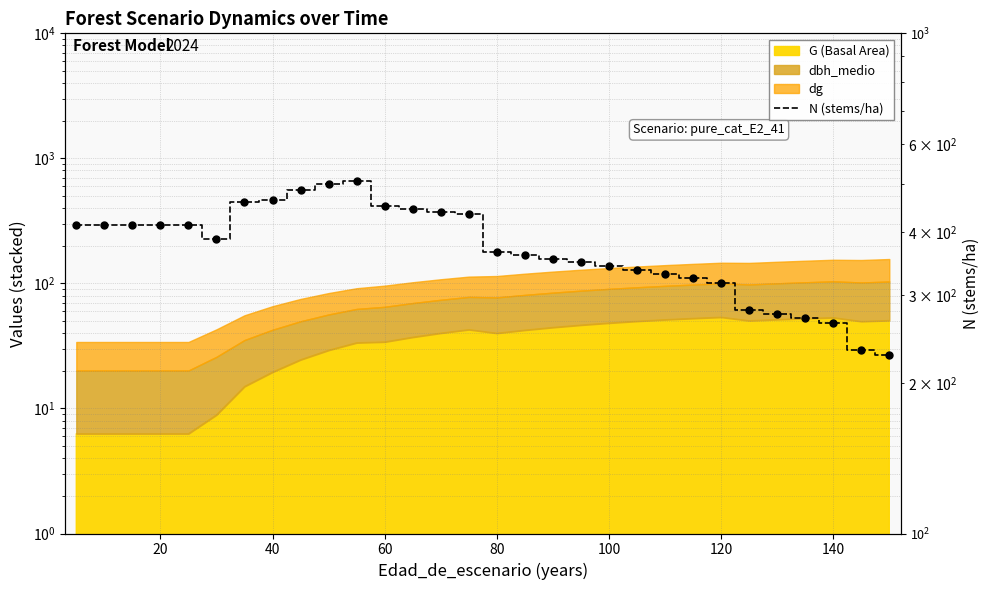

What is the ratio of the value at 11 to the value at 20?

1.1